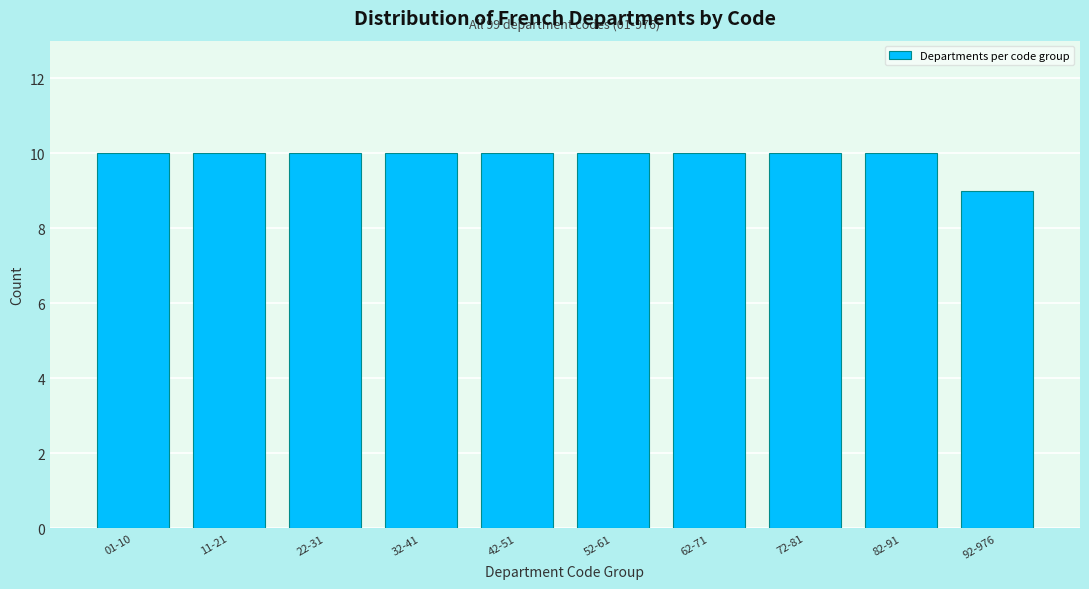

Reading left to right, extract all data points from this chart.

01-10=10	11-21=10	22-31=10	32-41=10	42-51=10	52-61=10	62-71=10	72-81=10	82-91=10	92-976=9